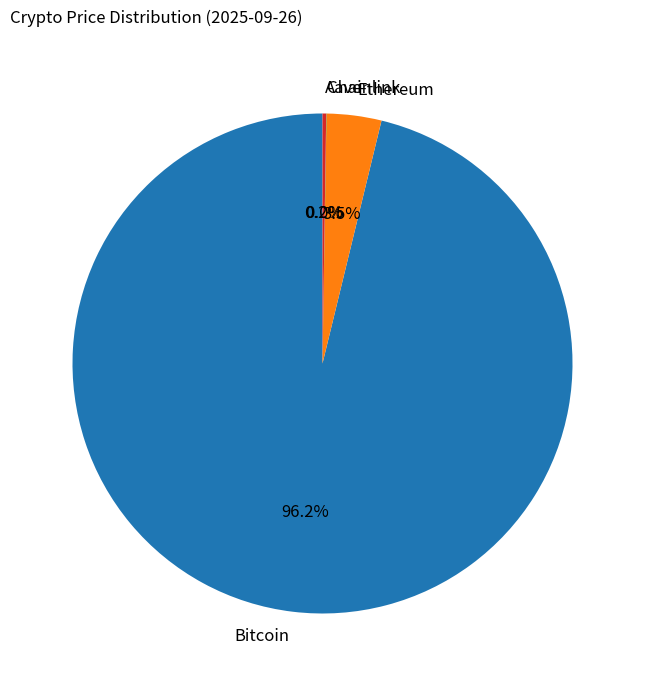

Which slice is the largest?

Bitcoin